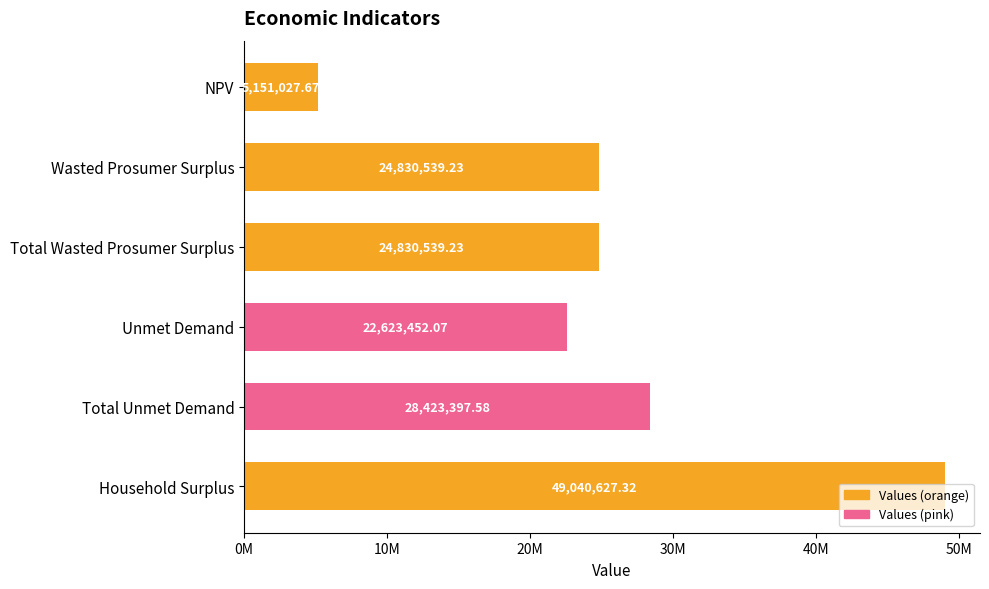

Does the chart contain stacked bars?

No